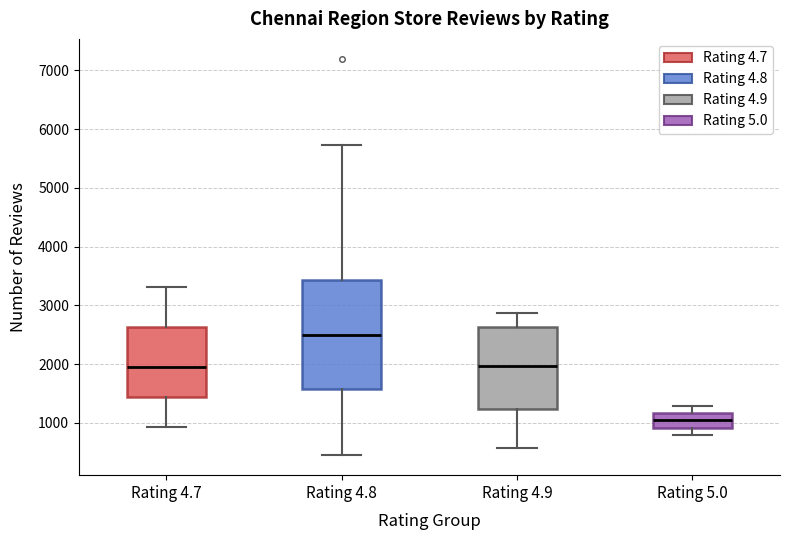

Which box has the lowest median line?

Rating 5.0